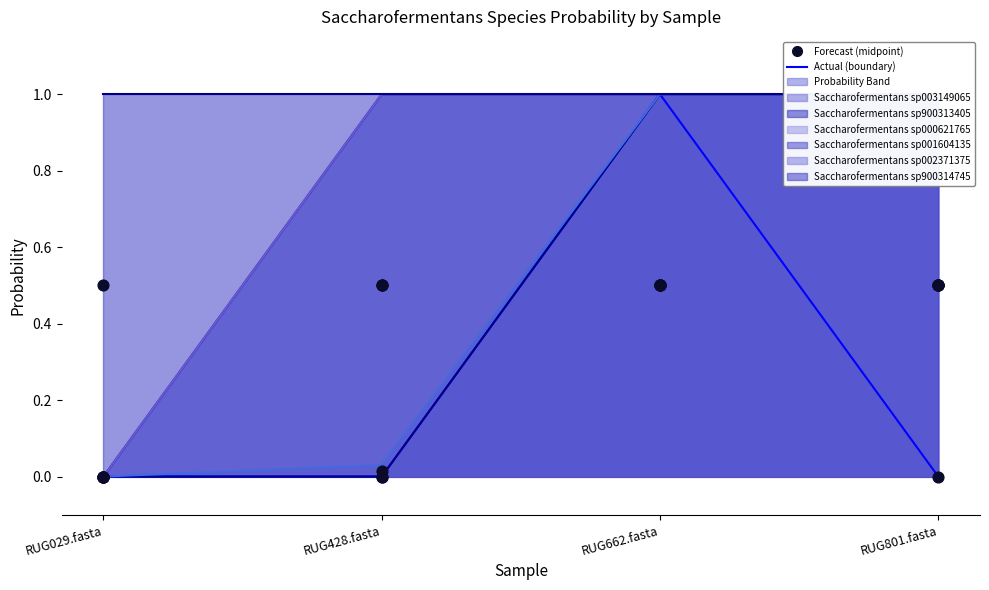

Which series has the largest total across all categories?

7-s__Saccharofermentans sp003149065